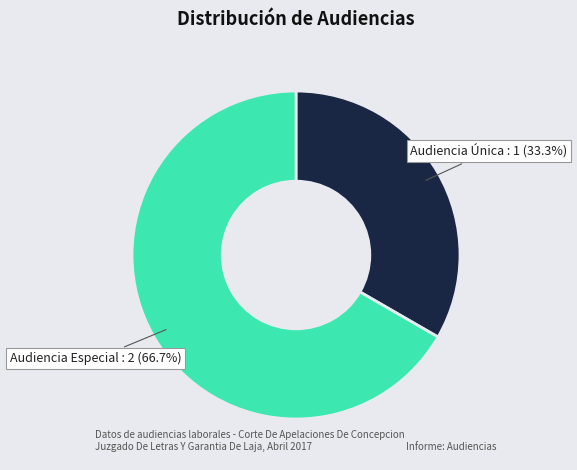

What is the total percentage of Audiencia Especial and Audiencia Única?

100.0%